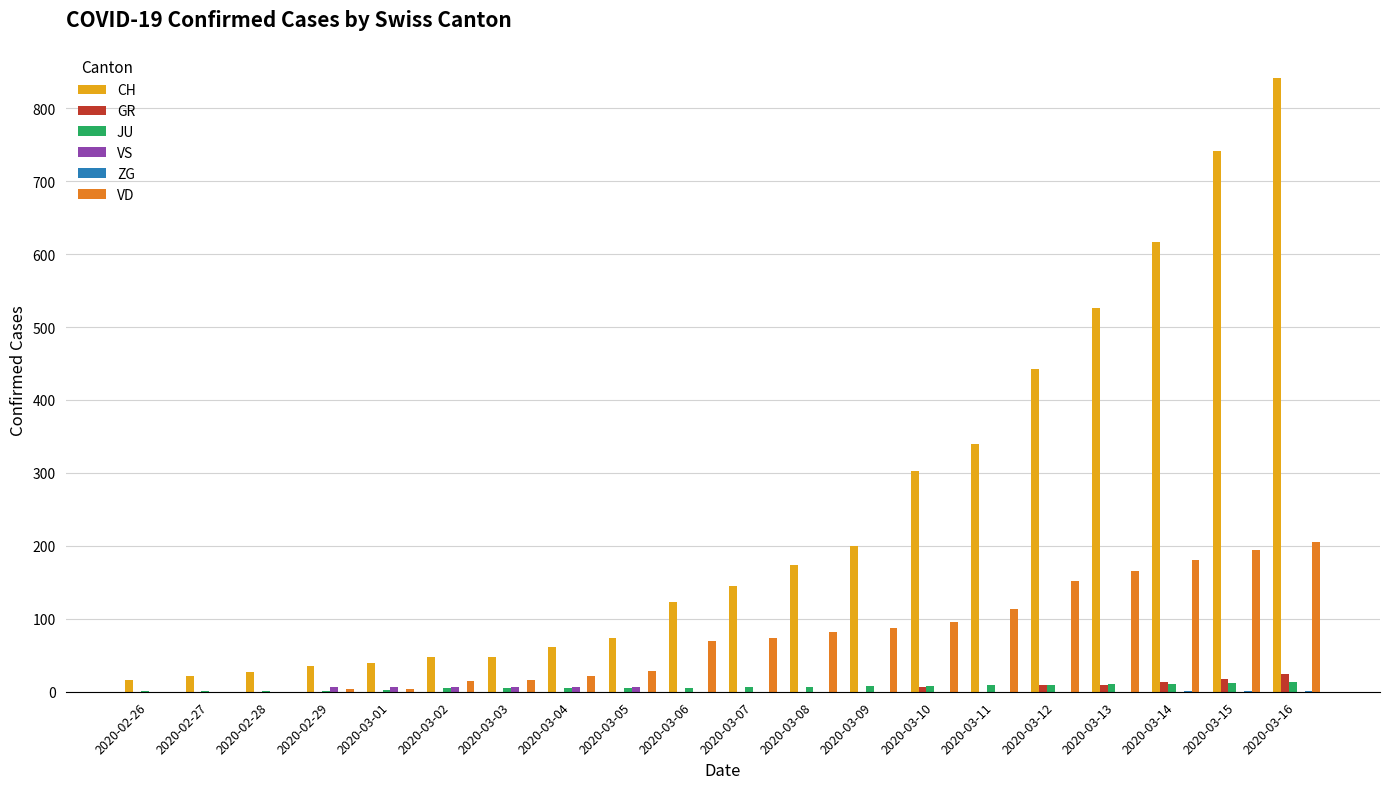

What is the sum of all VD values?

1510